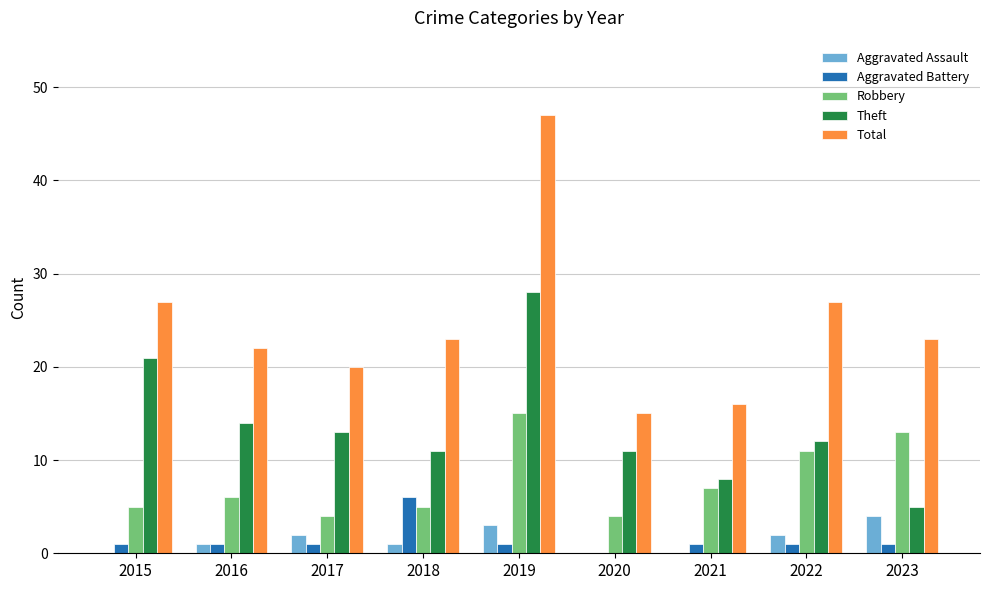

Reading right to left, extract all data points from this chart.

Aggravated Assault: 4	2	0	0	3	1	2	1	0
Aggravated Battery: 1	1	1	0	1	6	1	1	1
Robbery: 13	11	7	4	15	5	4	6	5
Theft: 5	12	8	11	28	11	13	14	21
Total: 23	27	16	15	47	23	20	22	27